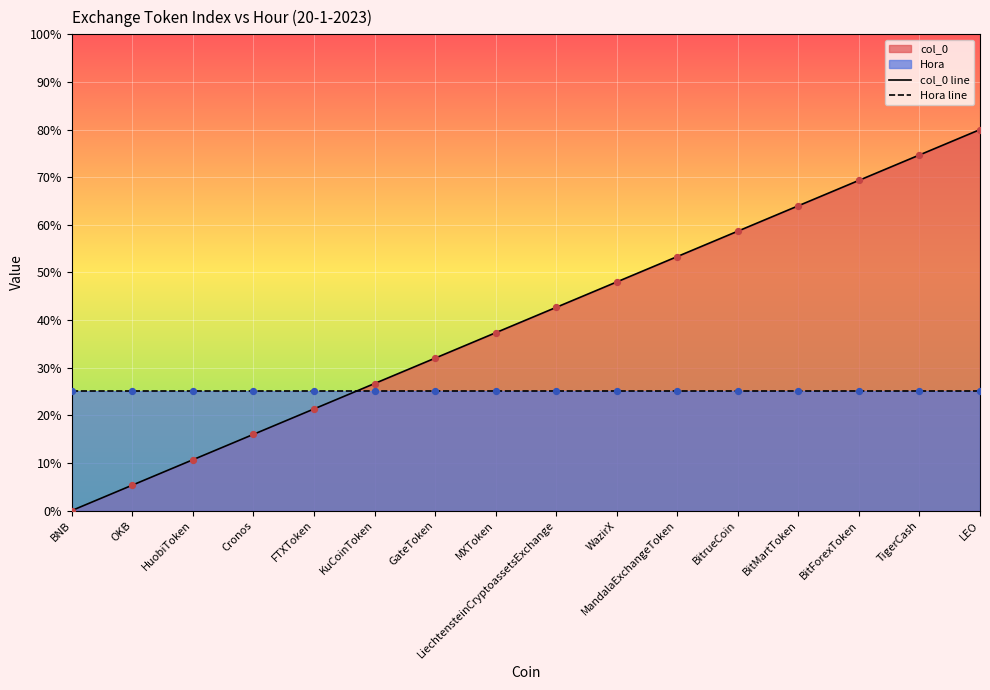

At which category is the sum across all series the highest?

LEO